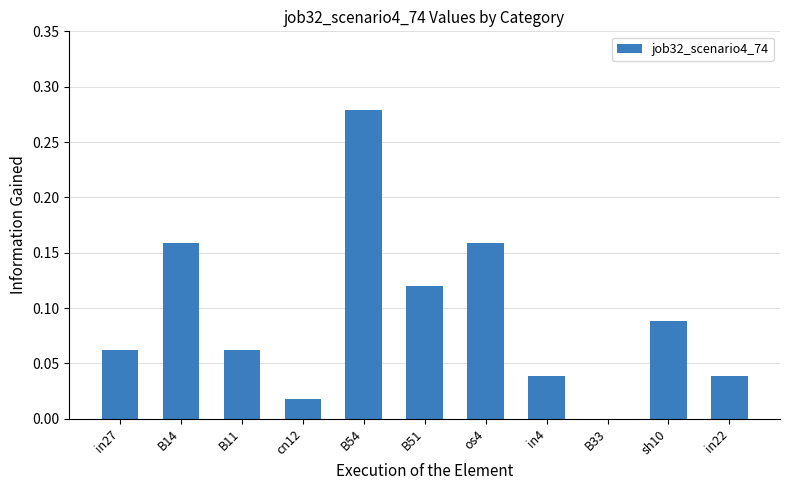

Between B11 and cn12, which is larger?

B11